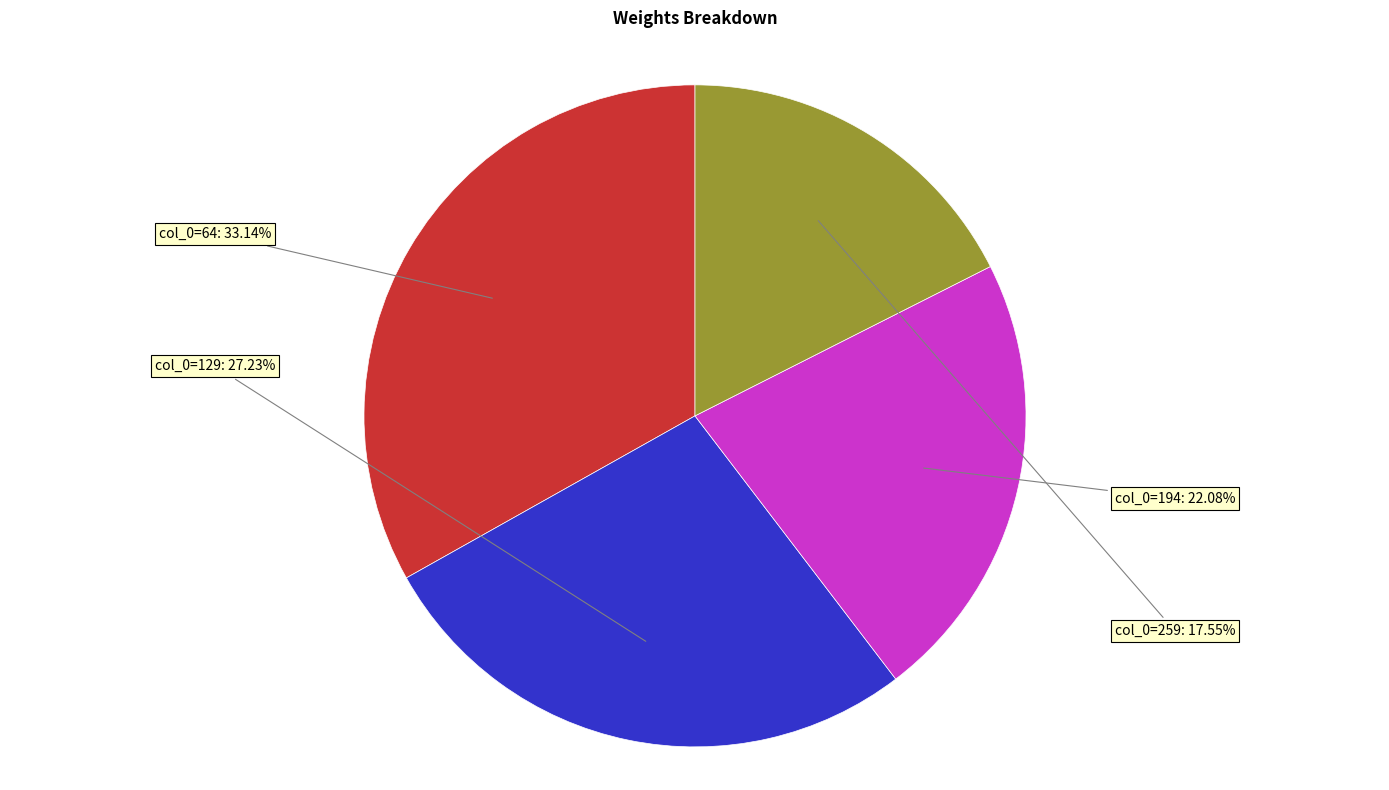

Does any single category account for the majority?

No